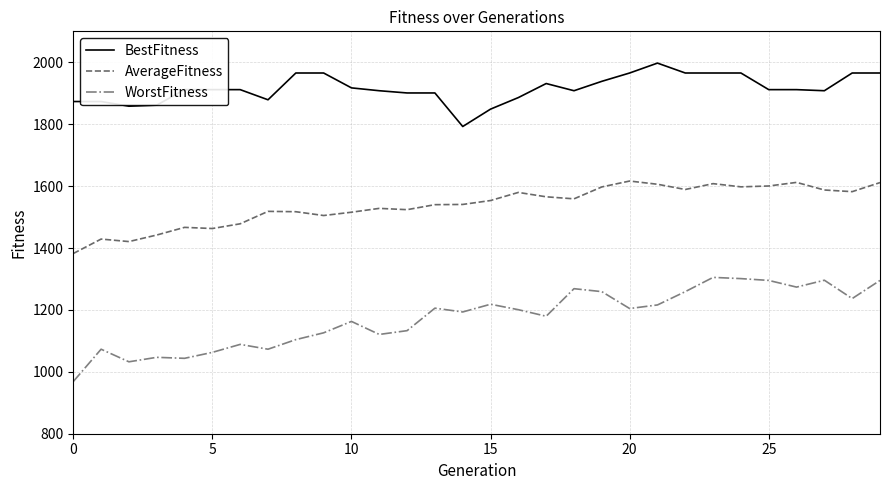

True or false: AverageFitness and WorstFitness intersect in this chart.

False